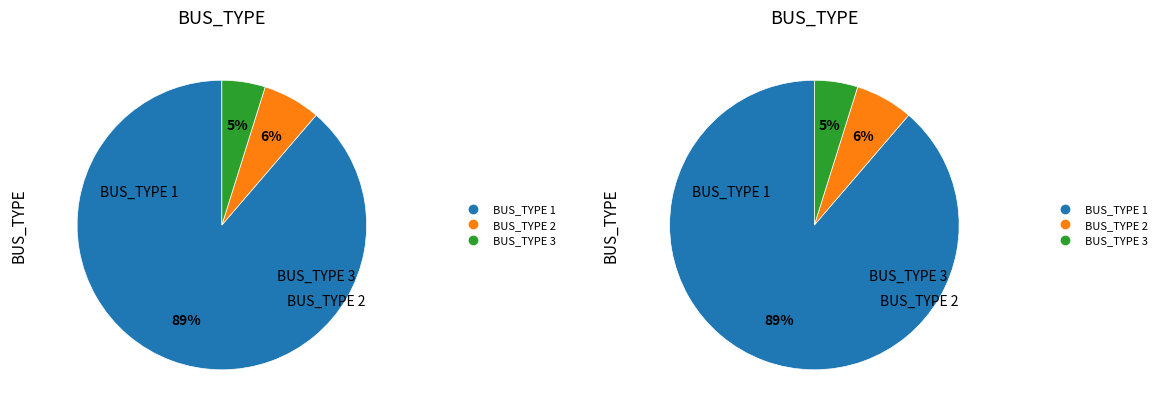

Count the number of slices in the pie.

3